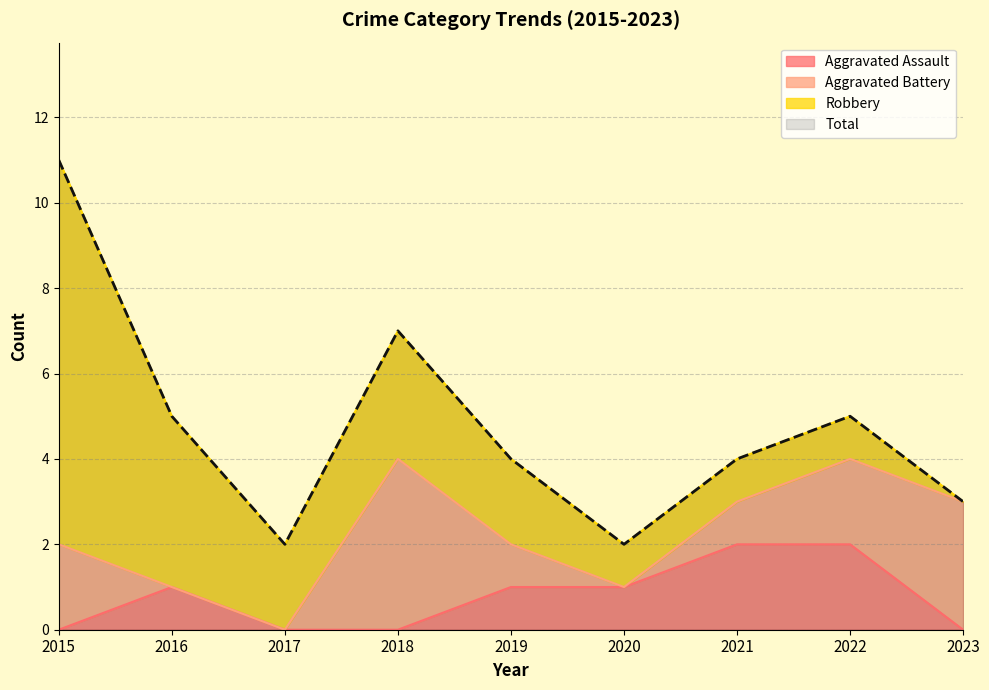

At which category does Total reach its first local peak?

2018